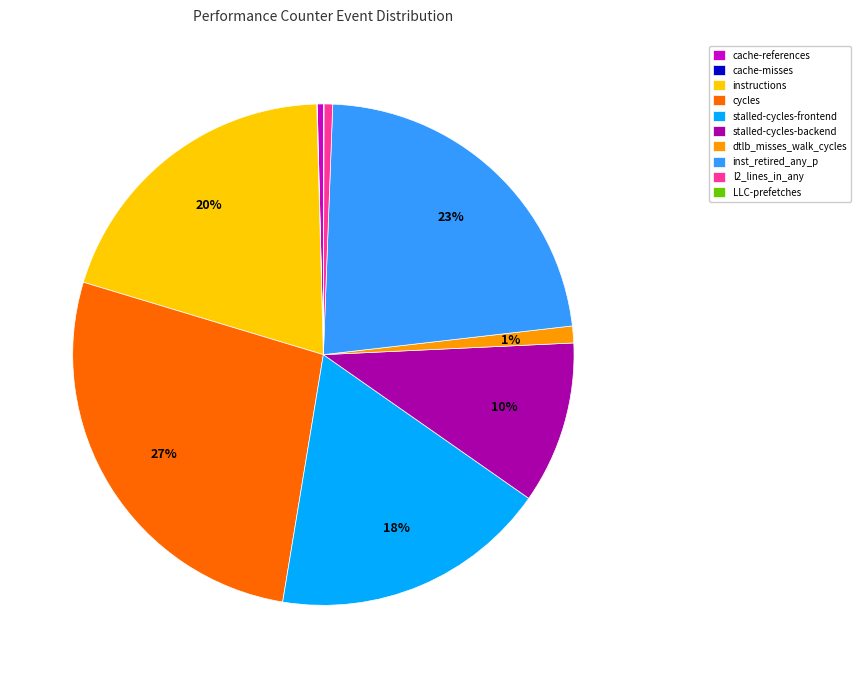

Which category has the biggest portion of the pie?

cycles